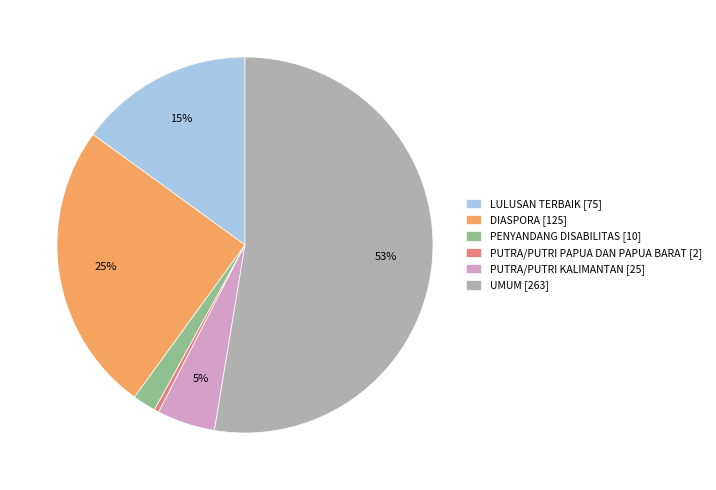

Is UMUM the majority of the pie?

Yes